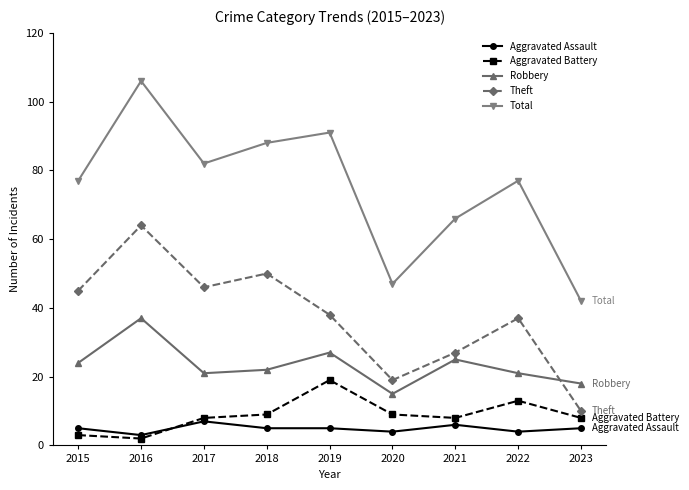

The Aggravated Battery series shows 9 at 2020. True or false?

True